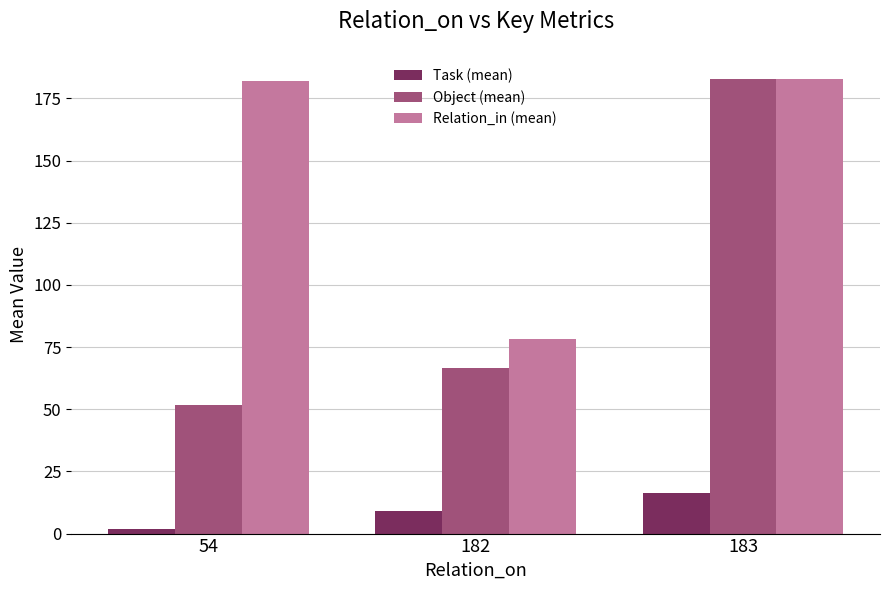

Is the value of Relation_in (mean) at 54 greater than the value of Object (mean) at 182?

Yes